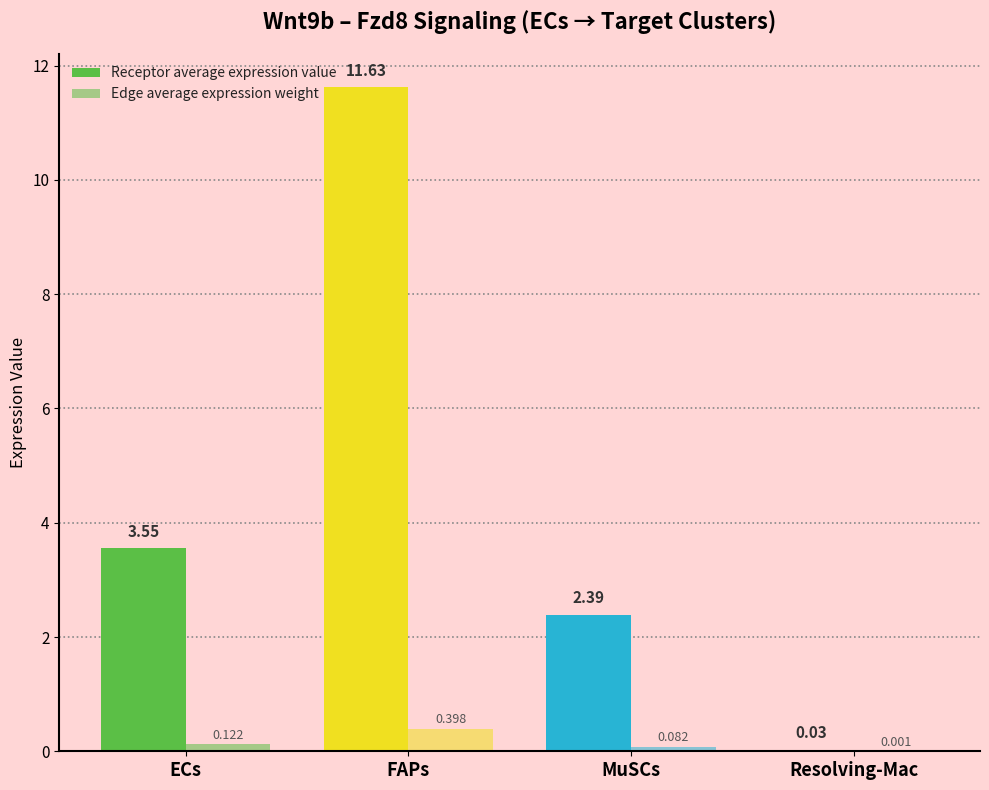

What is the difference between the Edge average expression weight values at FAPs and Resolving-Mac?

0.4